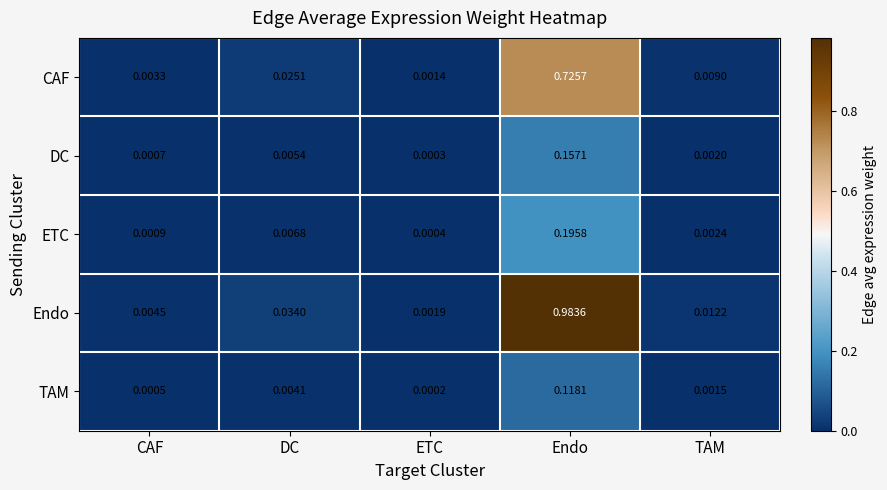

Which series has the largest total across all categories?

Endo